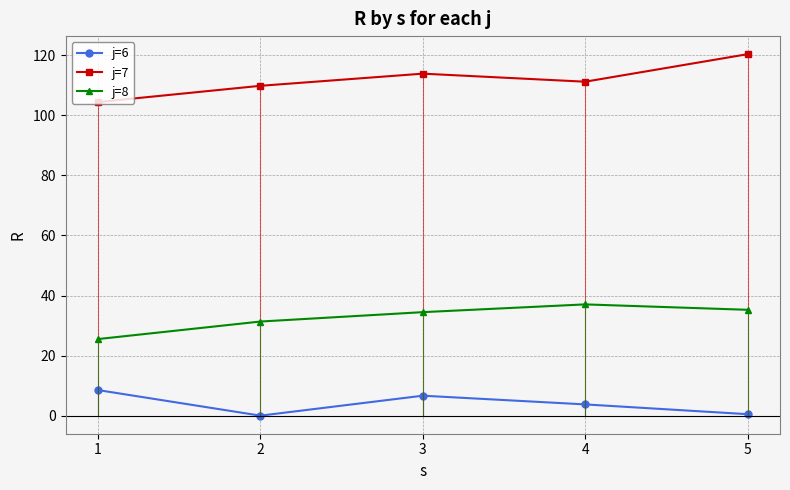

Is it true that j=8 equals 24.0 at 4?

False